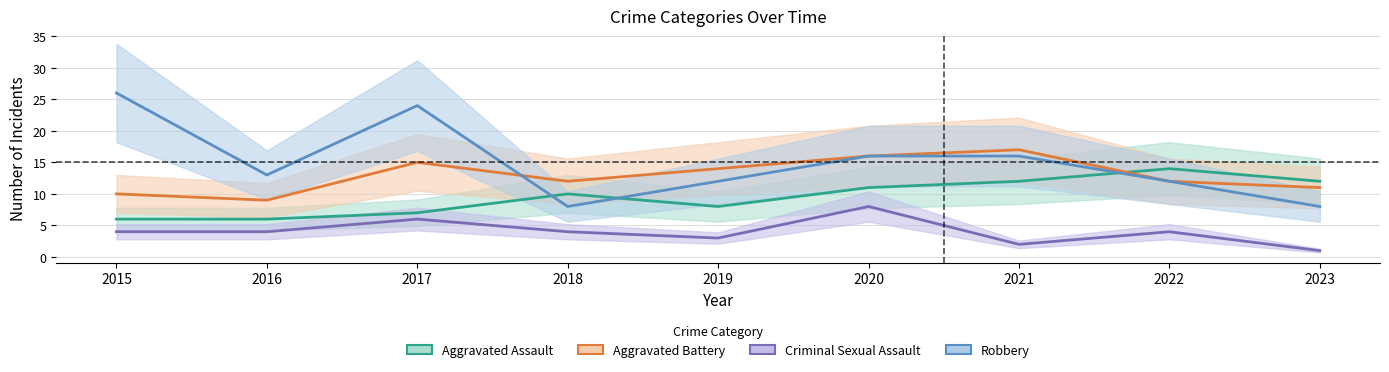

Rank the series at 2022 from lowest to highest value.

Criminal Sexual Assault, Aggravated Battery, Robbery, Aggravated Assault